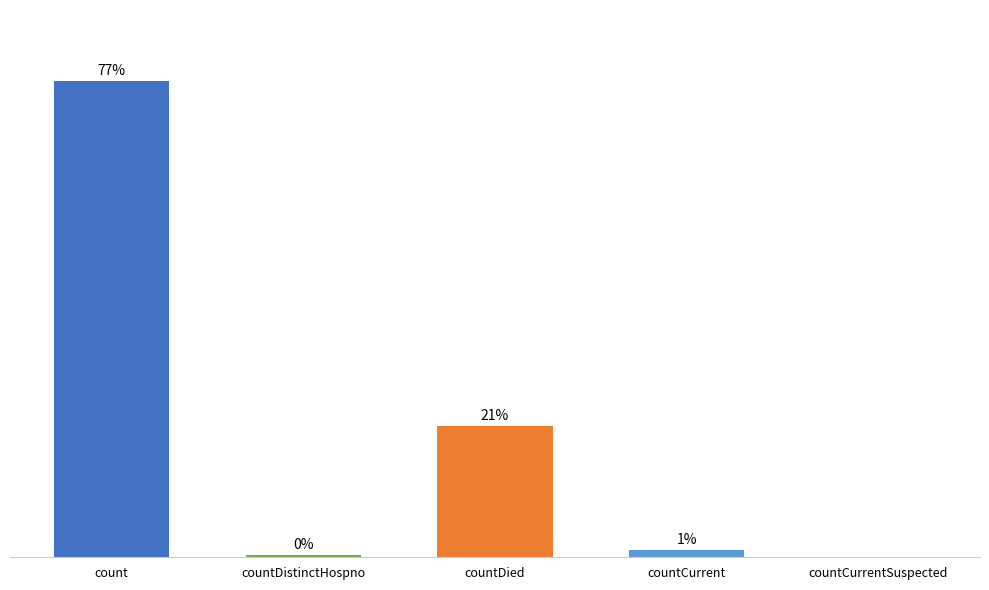

Which has a higher value, countDied or count?

count